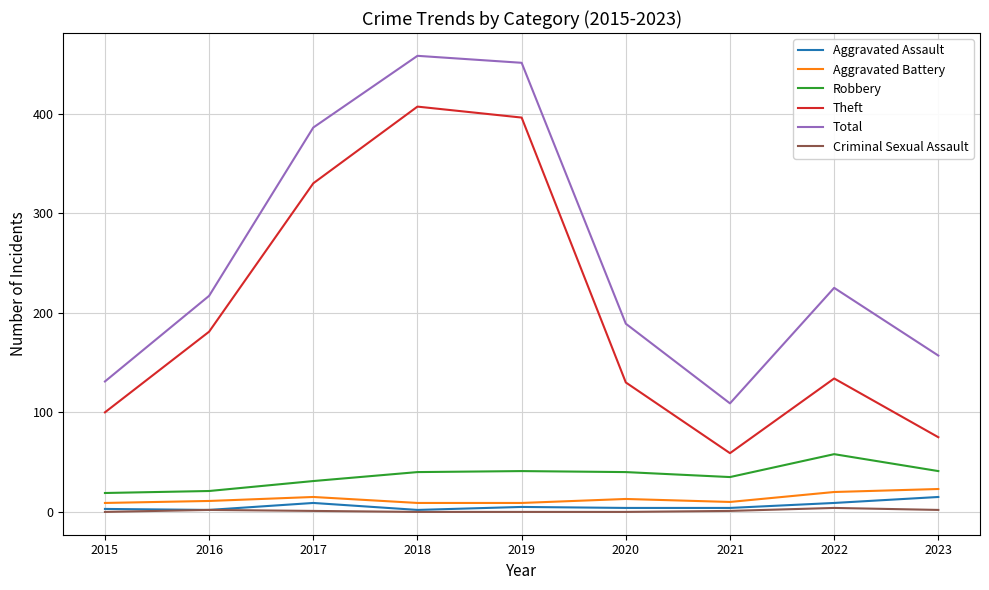

What is the highest value of the Robbery series?

58